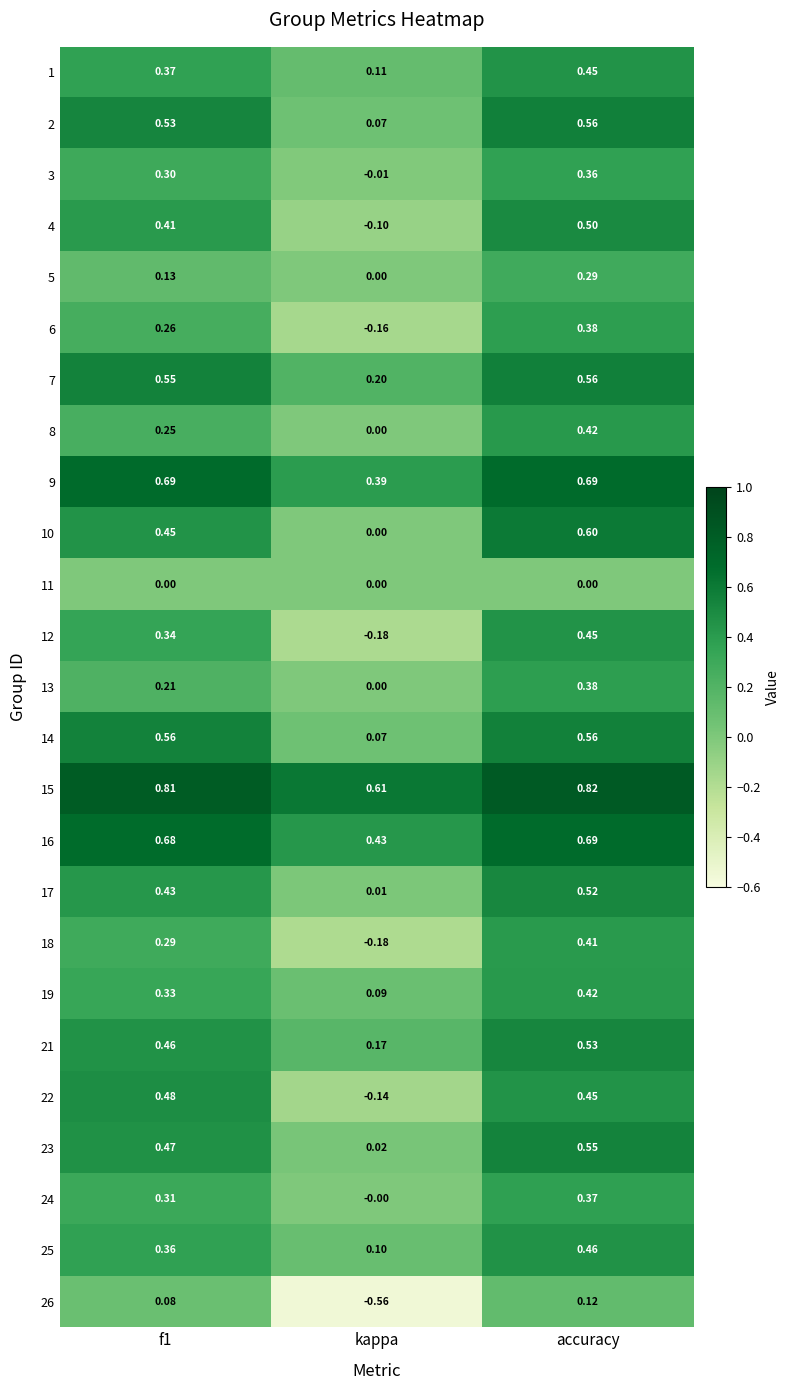

Which label corresponds to the largest value in the chart?

accuracy